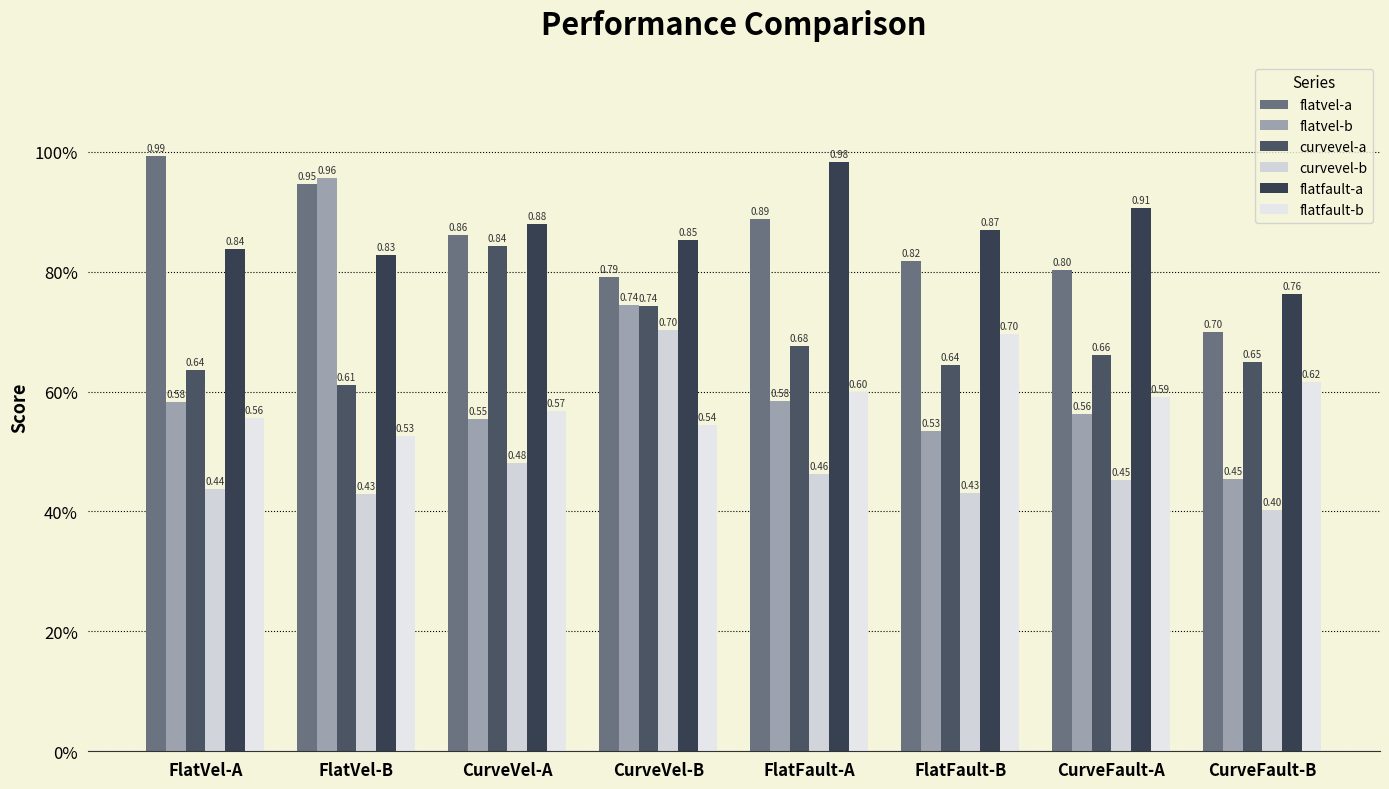

How many bars are there in total?

48